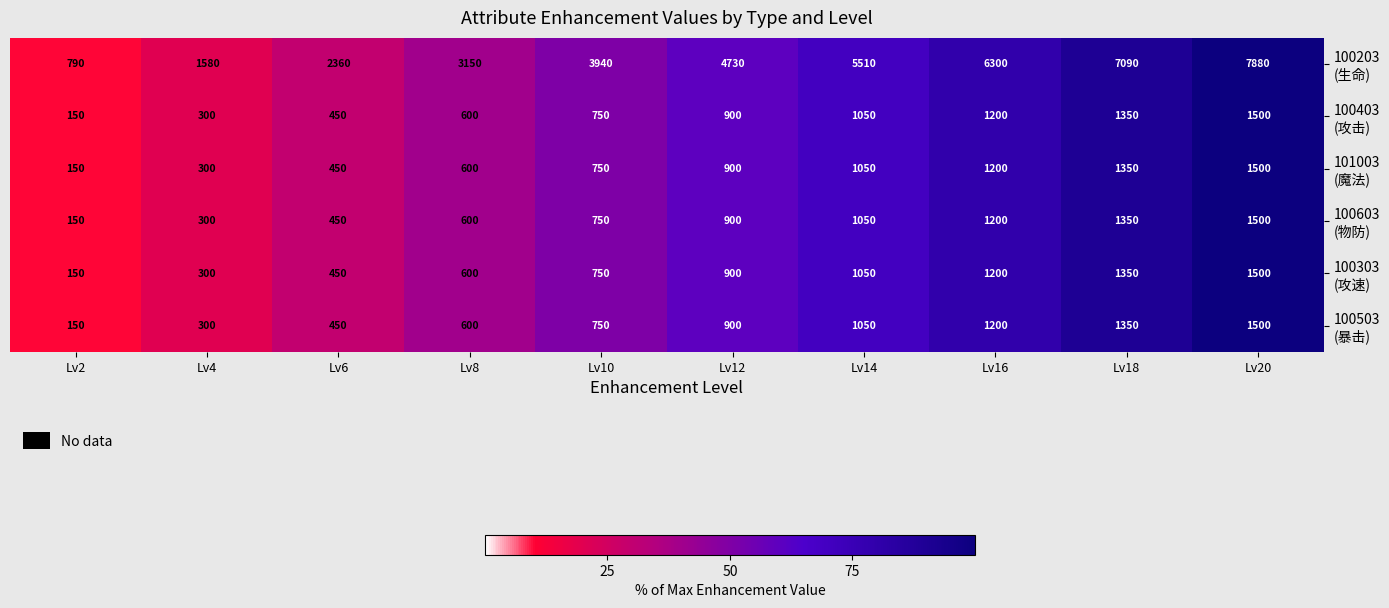

What is the maximum value shown in the chart?

7880